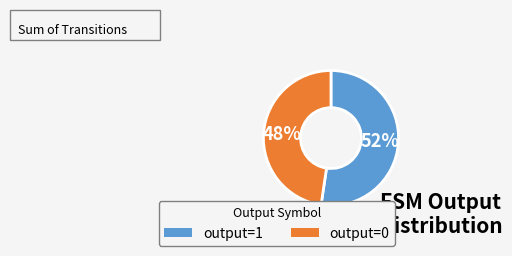

To the nearest percent, what is the average slice percentage?

50%